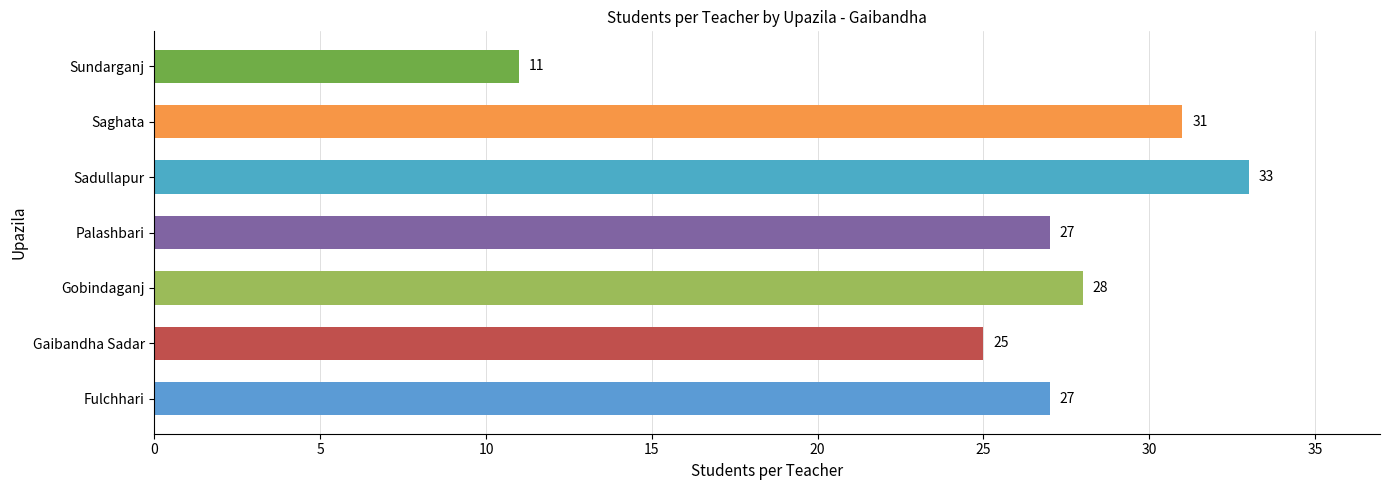

The chart shows a value of 11 at Sundarganj. True or false?

True